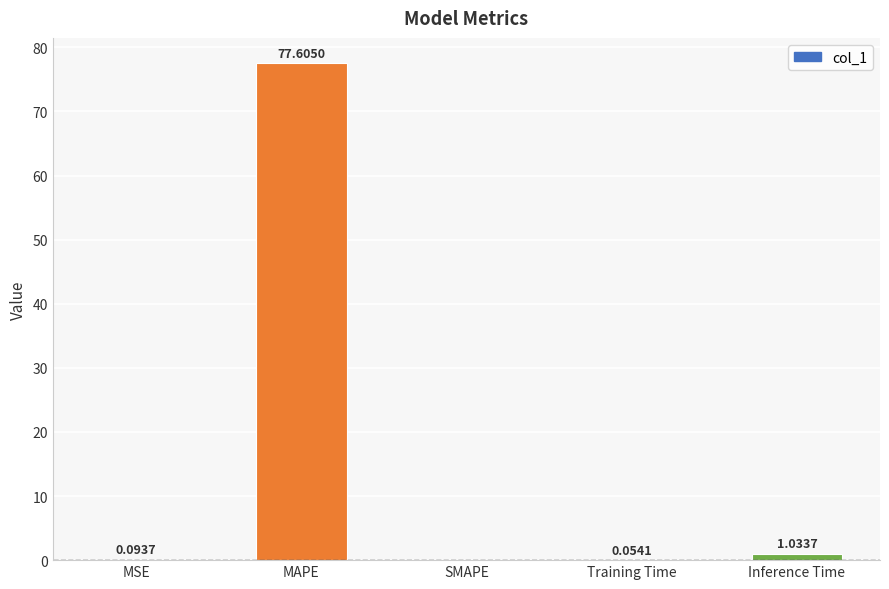

Count the number of values greater than 0.

4